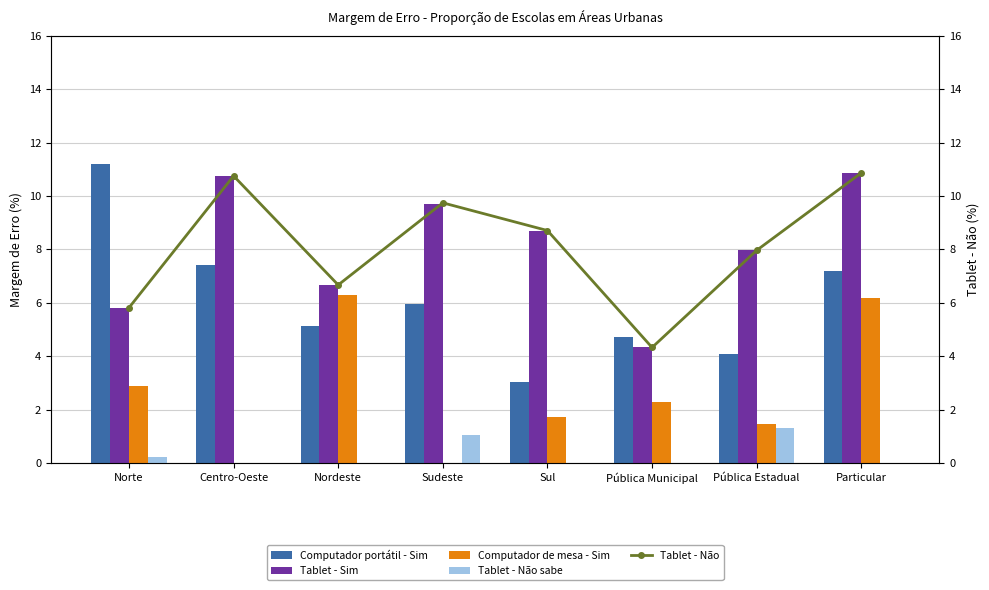

How many data points does each series have?

8